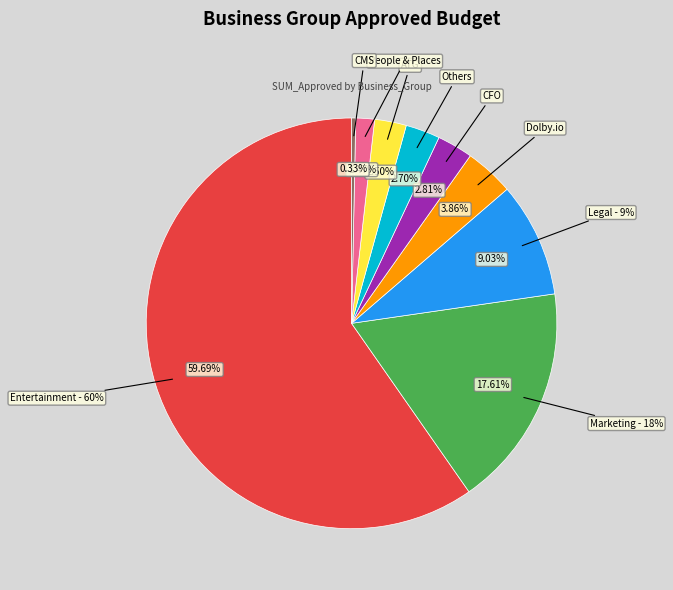

What percentage do Others and CMS together represent?

3.0%